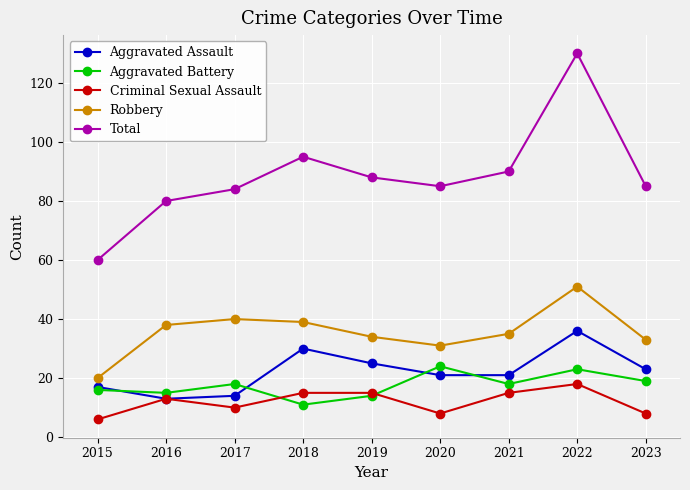

Is this an area chart (filled region under the line)?

No